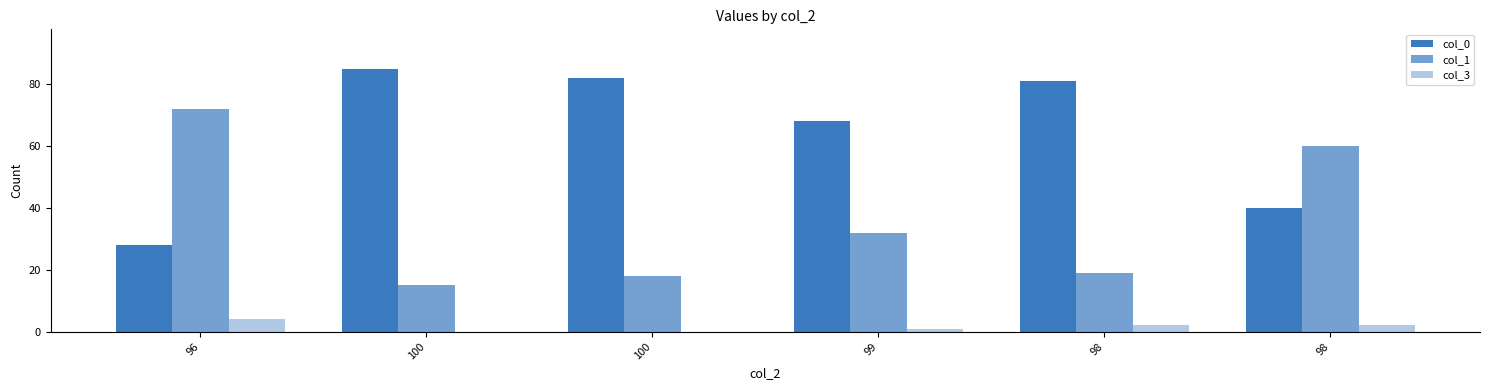

Count the number of categories in the chart.

6